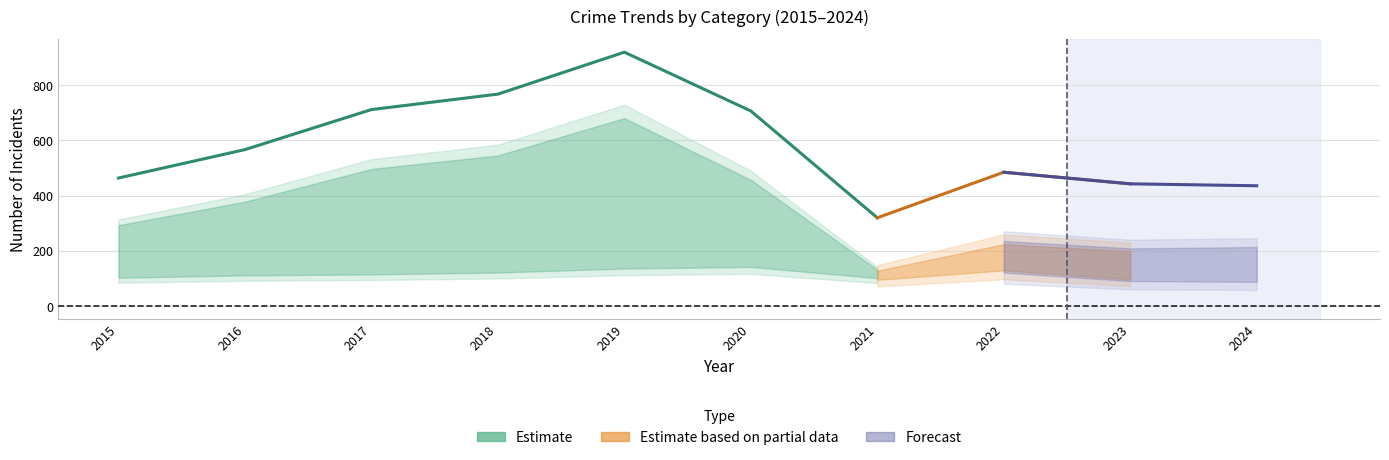

The value of Robbery at 2020 is 85. True or false?

False